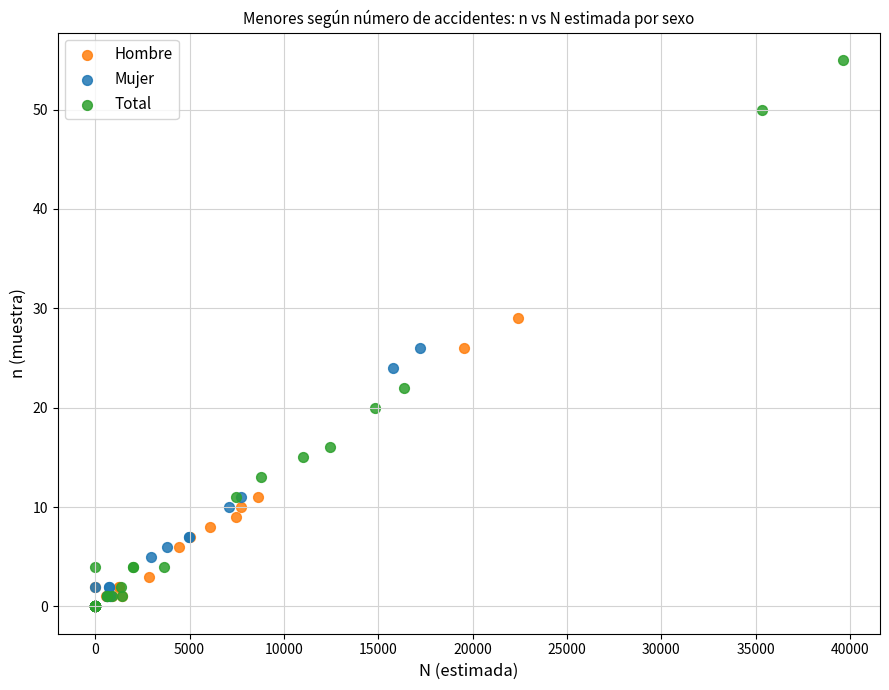

Which series contains the highest Y value?

Total